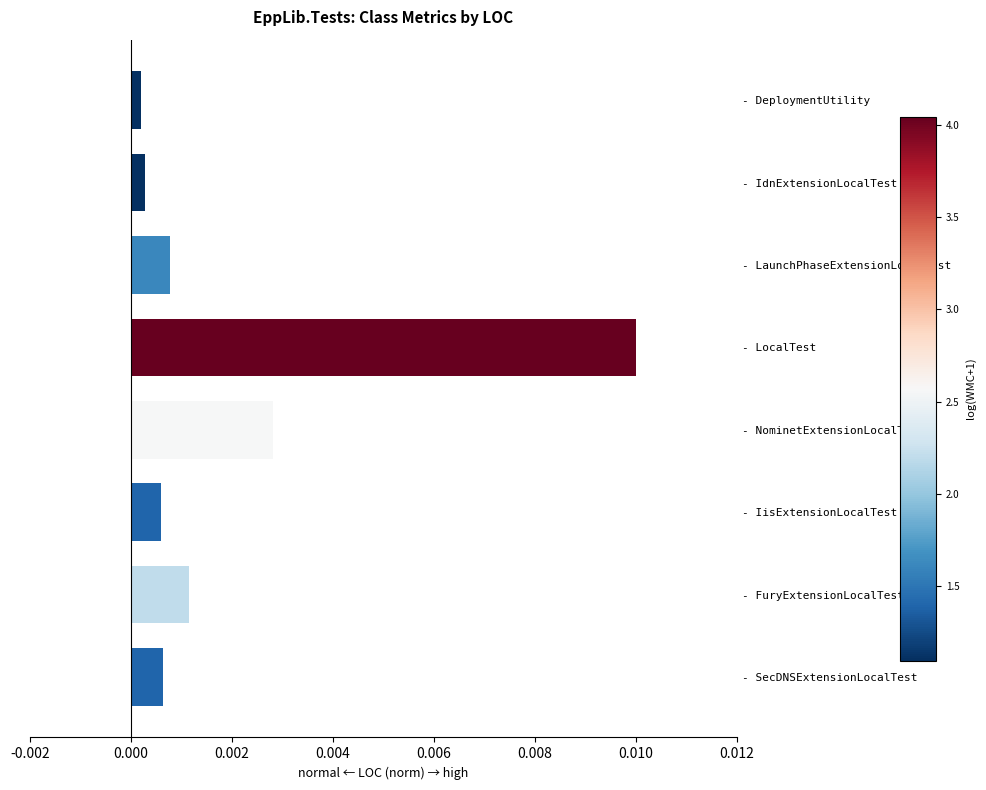

Which label corresponds to the largest value in the chart?

- LocalTest